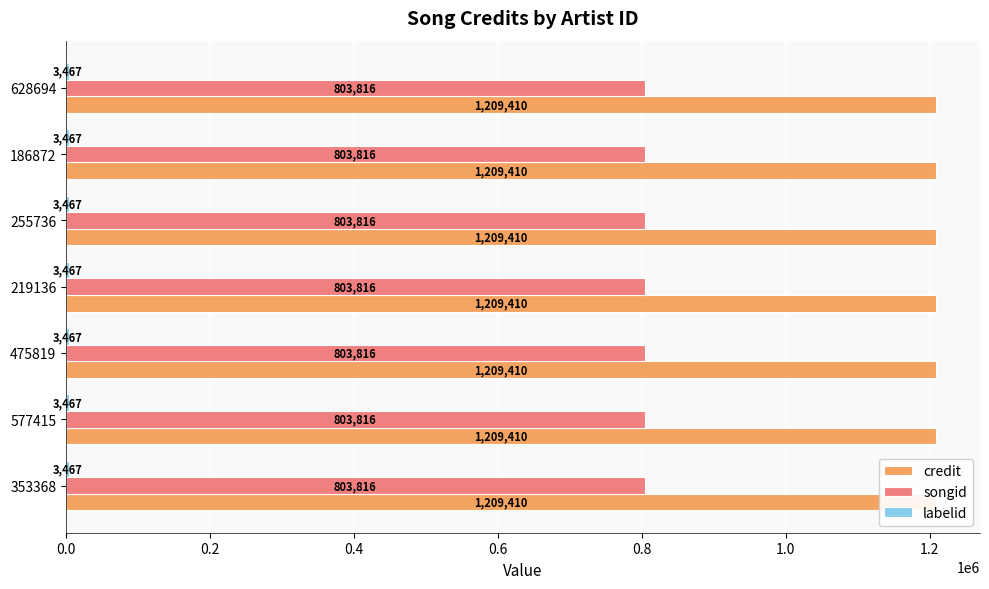

Reading right to left, list all the values displayed in this chart.

credit: 1209410	1209410	1209410	1209410	1209410	1209410	1209410
songid: 803816	803816	803816	803816	803816	803816	803816
labelid: 3467	3467	3467	3467	3467	3467	3467